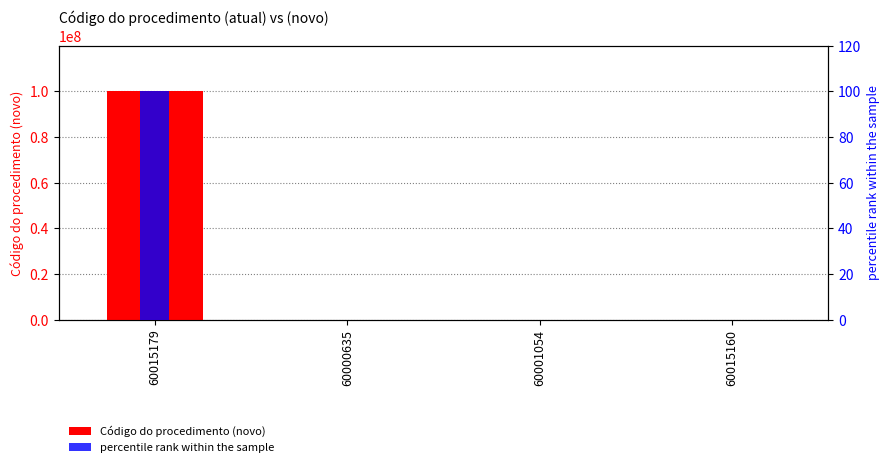

At 60001054, list the series in order from smallest to largest.

percentile rank within the sample, Código do procedimento (novo)